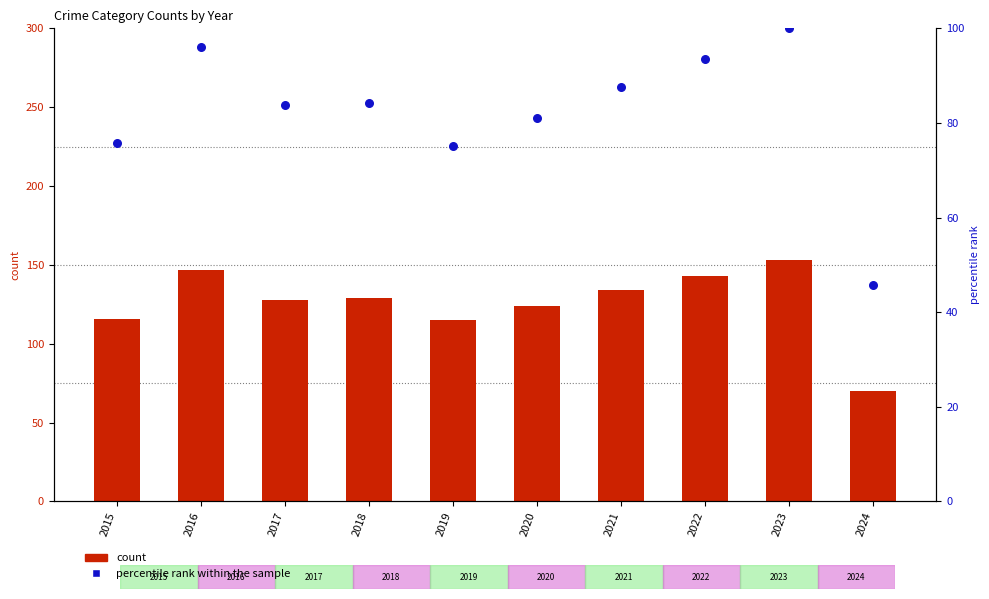

Is the value of count at 2021 greater than the value of percentile rank within the sample at 2019?

Yes